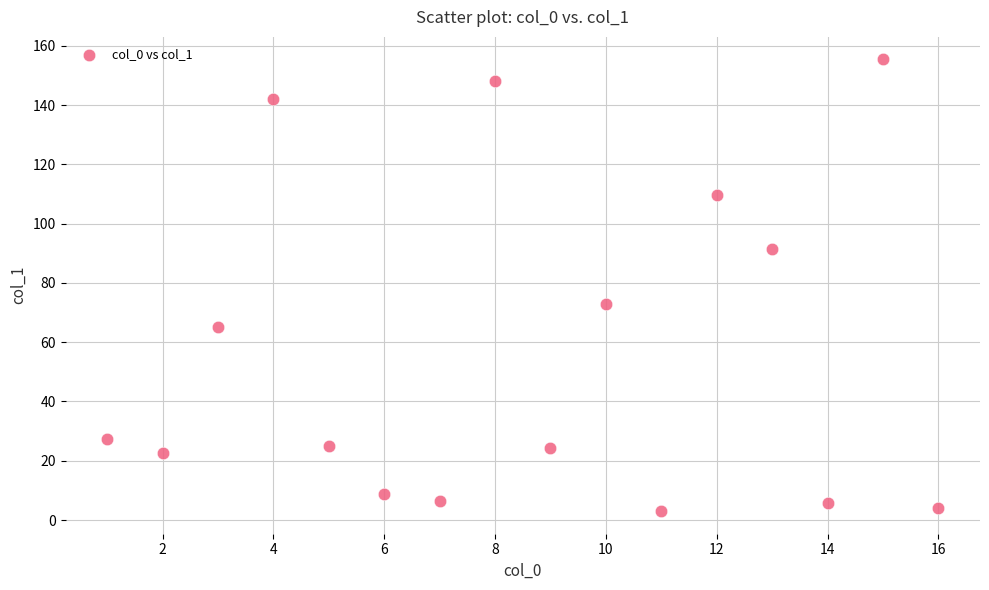

What Y value in the scatter plot is closest to 79?

72.9